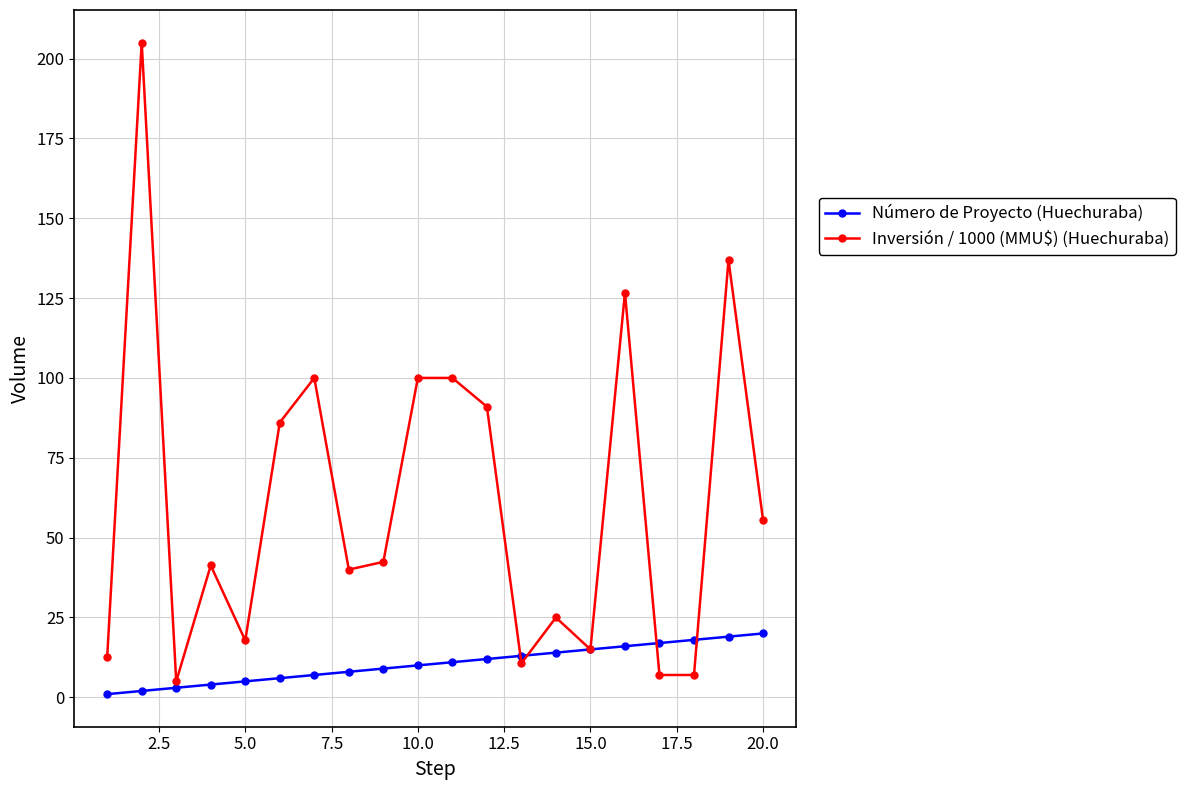

What is the maximum value for Número de Proyecto (Huechuraba)?

20.0